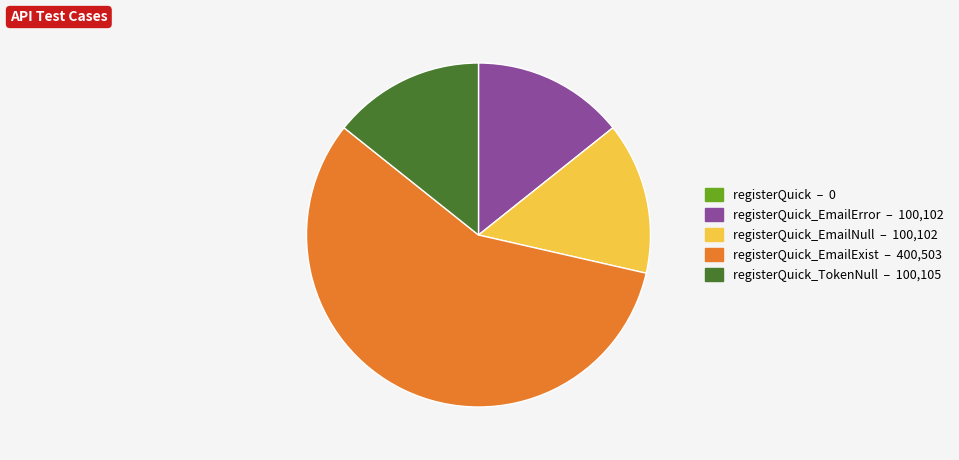

Is there any slice that represents more than half of the pie?

Yes